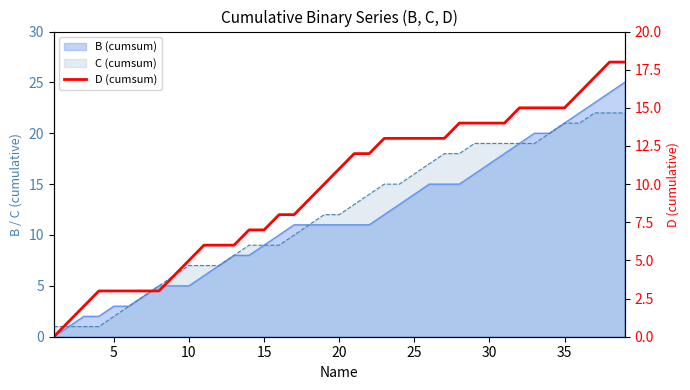

True or false: the data shows 2 at 15.

False